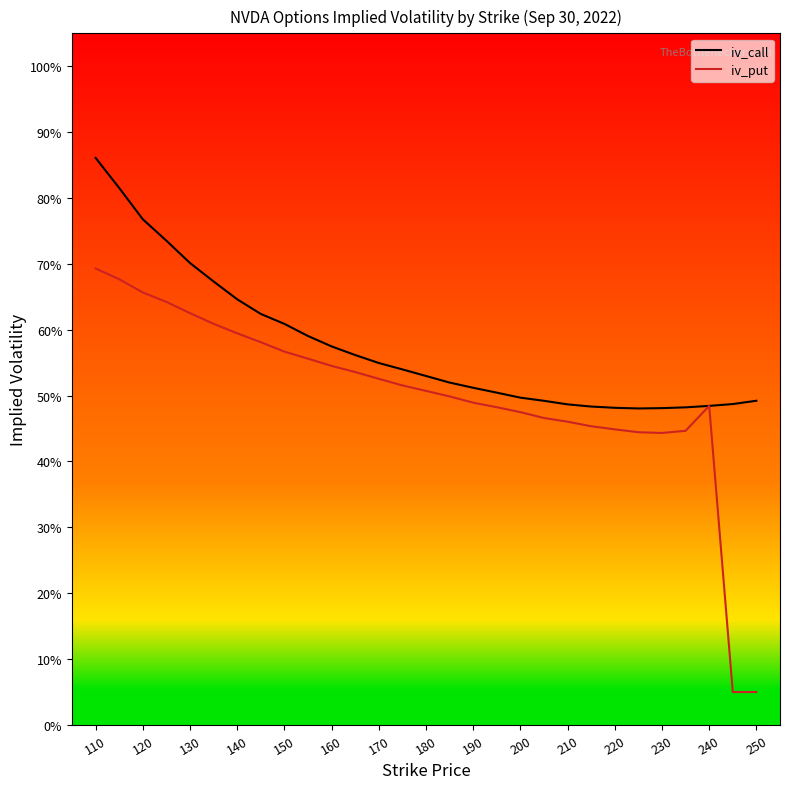

What are all the series names shown in the legend?

iv_call, iv_put